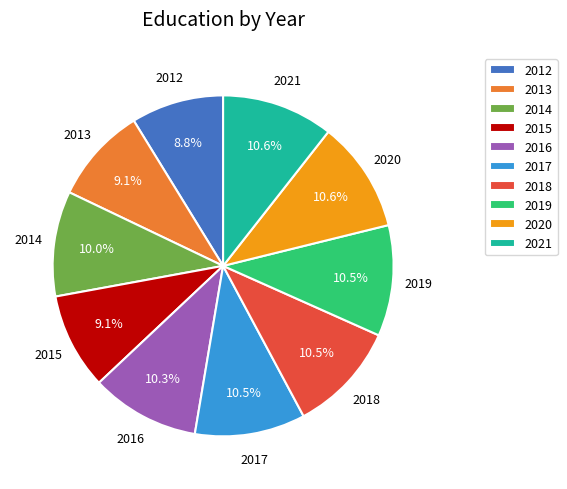

Count the number of slices in the pie.

10